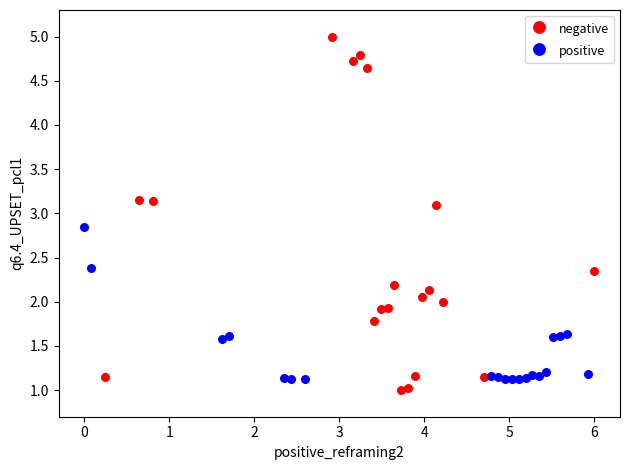

Which series has the widest spread of Y values?

negative